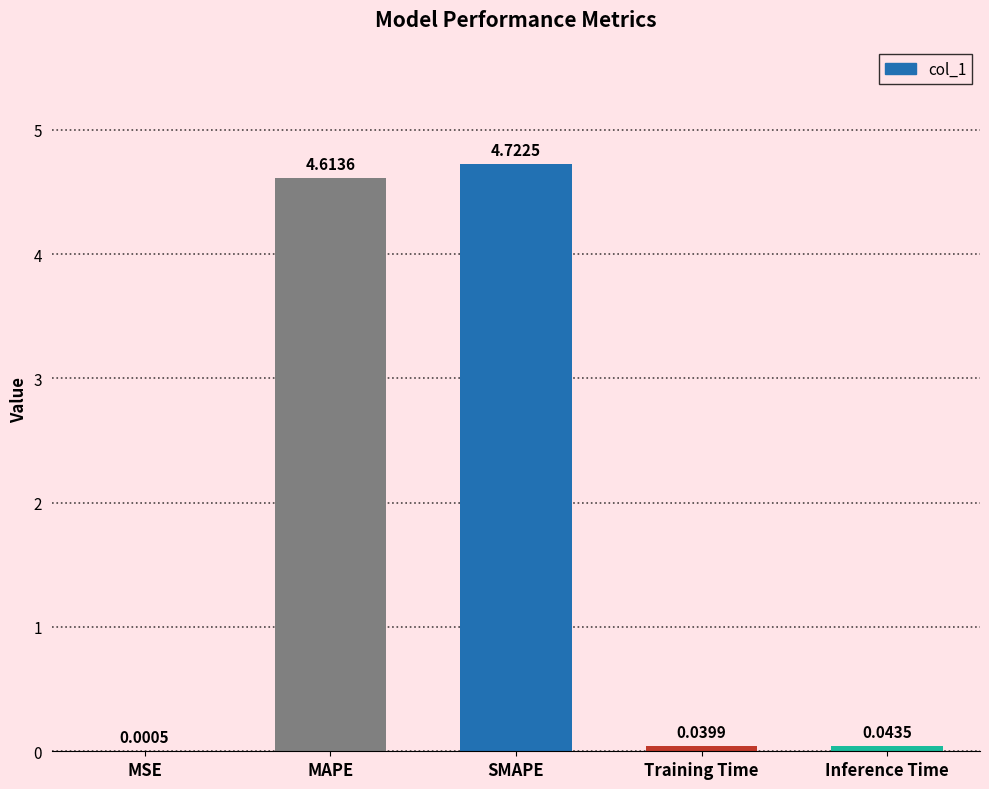

Which label corresponds to the largest value in the chart?

SMAPE